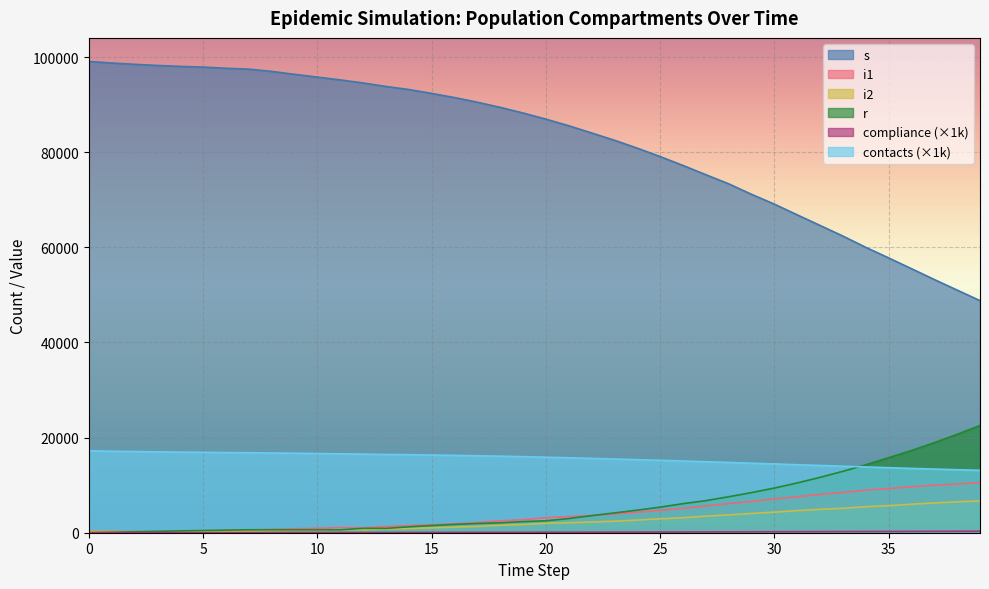

What is the difference between the r values at 10 and 33?

12290.0